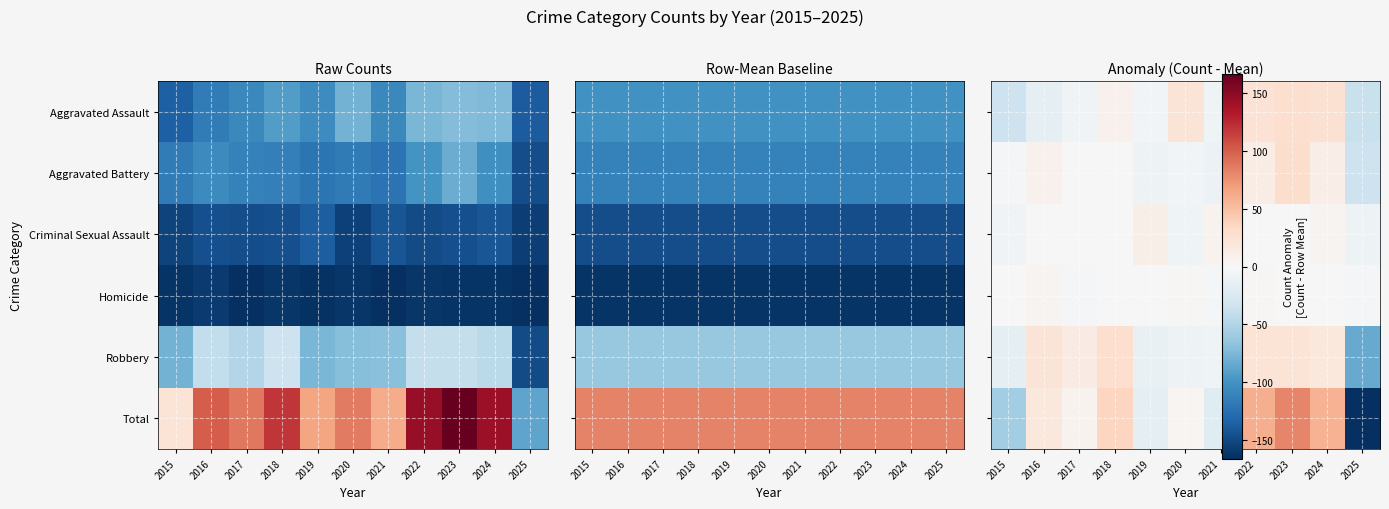

At which label does Aggravated Assault reach its minimum?

2025